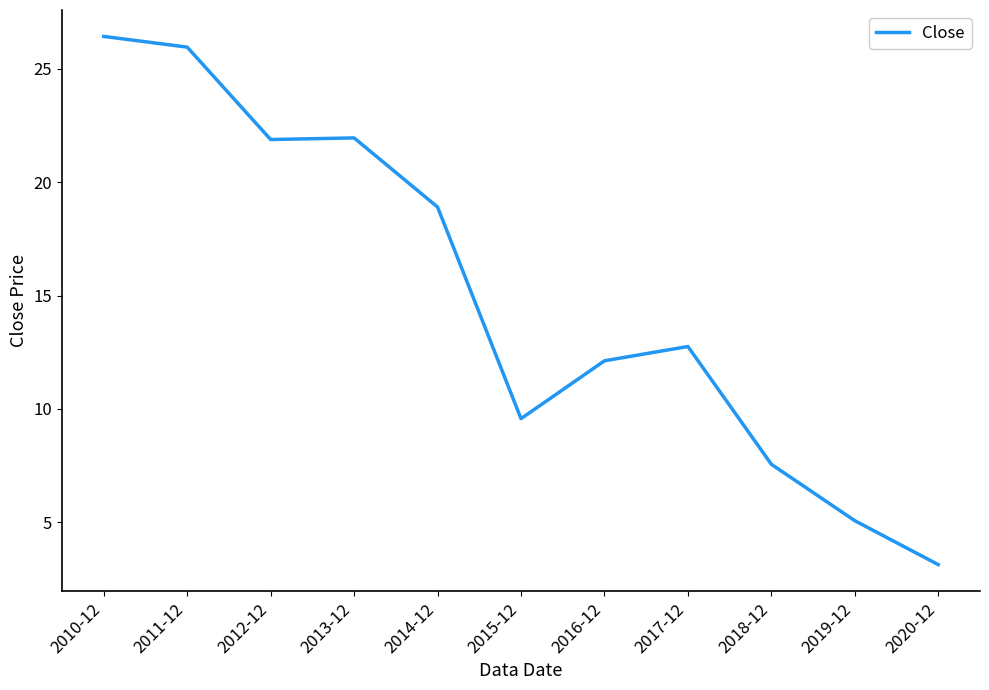

Where is the data nearest to the value 14?

2017-12